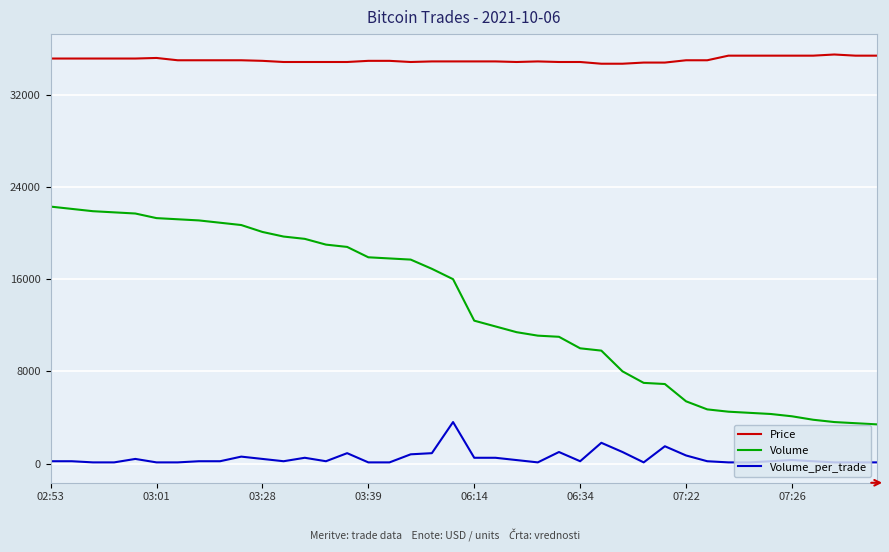

What is the difference between the maximum and minimum values in the Volume_per_trade series?

3500